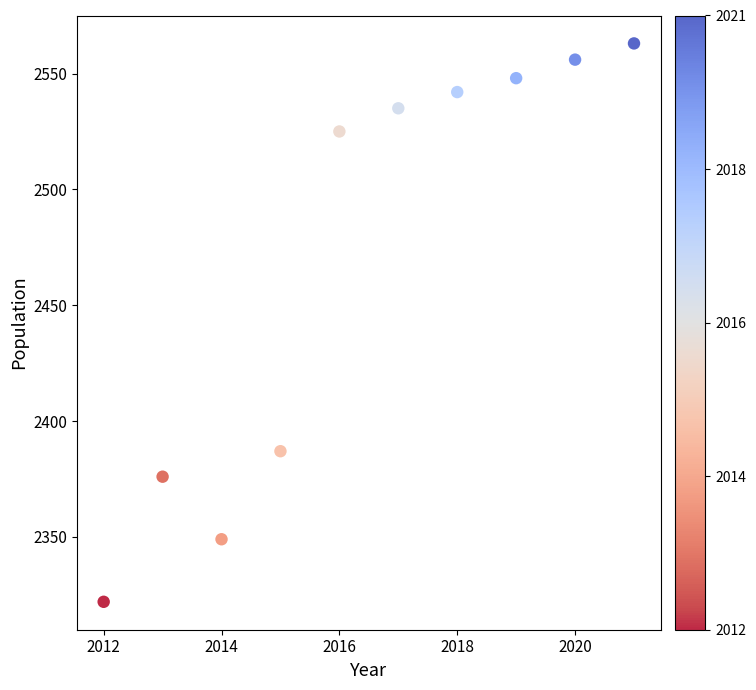

What Y value in the scatter plot is closest to 2442?

2387